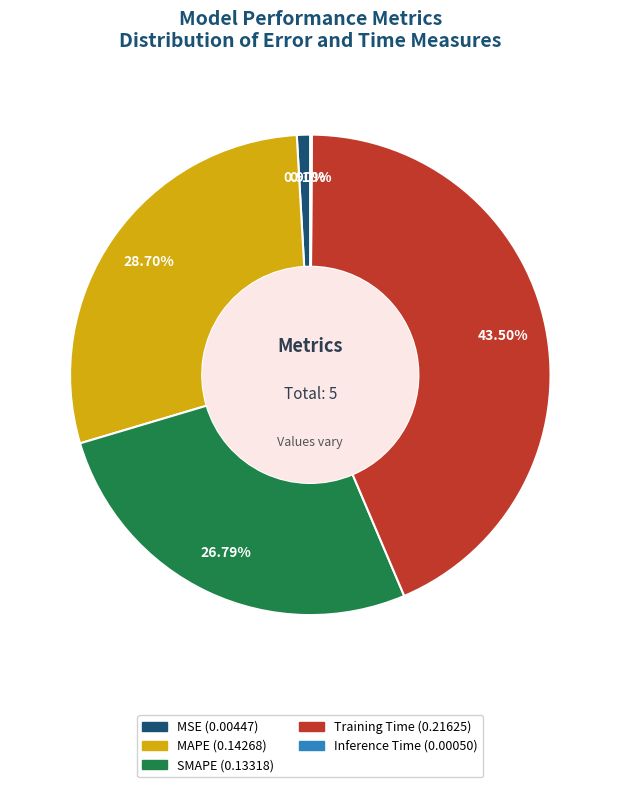

The MSE slice represents 1% of the pie. True or false?

True